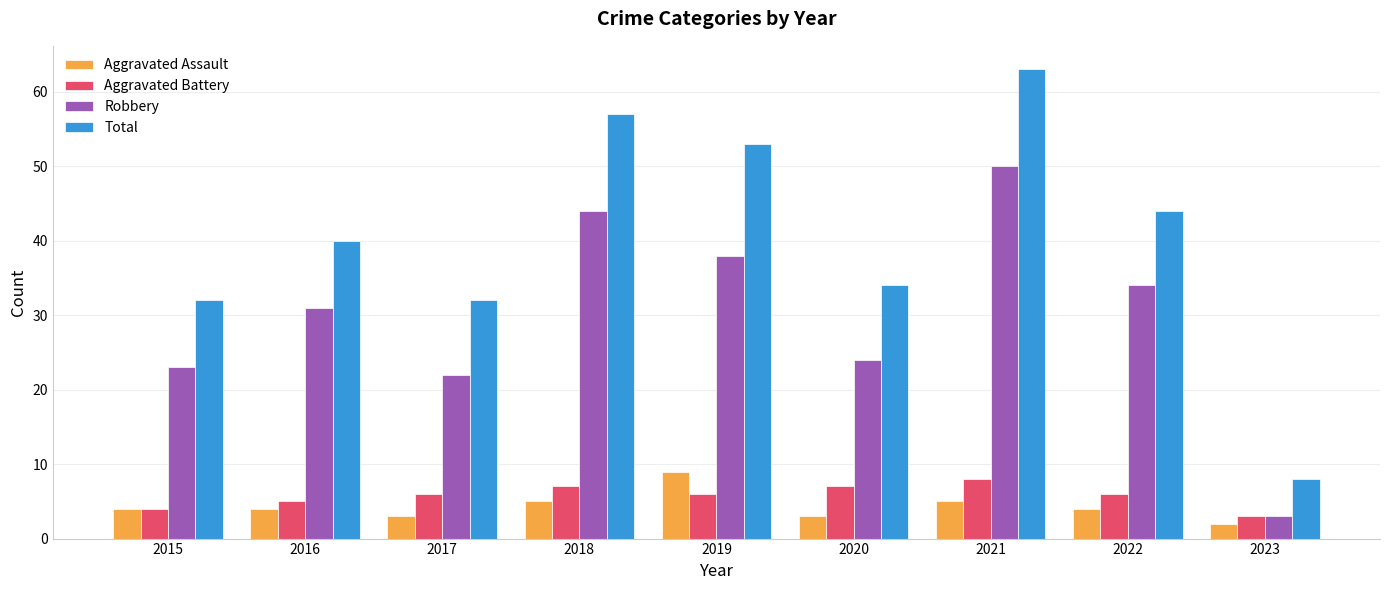

Reading left to right, extract all data points from this chart.

Aggravated Assault: 2015=4	2016=4	2017=3	2018=5	2019=9	2020=3	2021=5	2022=4	2023=2
Aggravated Battery: 2015=4	2016=5	2017=6	2018=7	2019=6	2020=7	2021=8	2022=6	2023=3
Robbery: 2015=23	2016=31	2017=22	2018=44	2019=38	2020=24	2021=50	2022=34	2023=3
Total: 2015=32	2016=40	2017=32	2018=57	2019=53	2020=34	2021=63	2022=44	2023=8